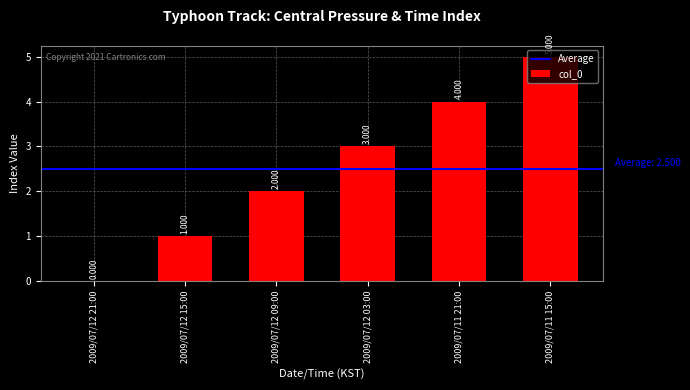

Are the bars horizontal?

No